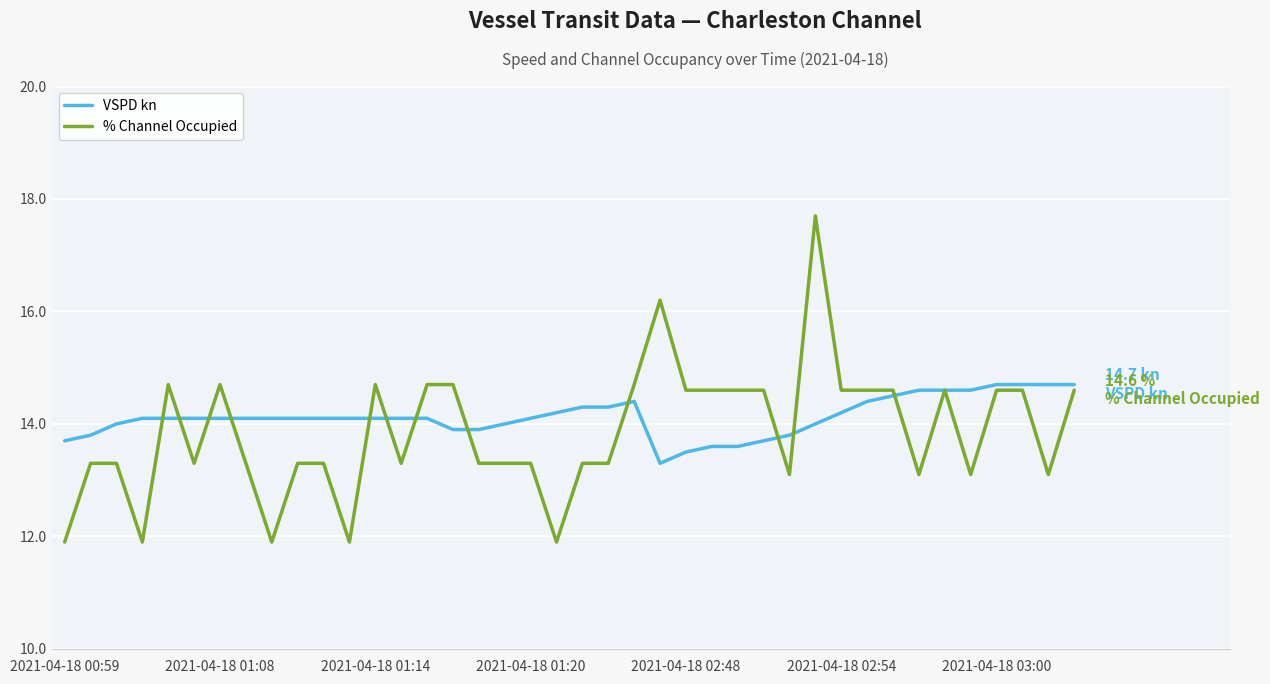

True or false: % Channel Occupied has more than 2 points higher than both neighbors.

True